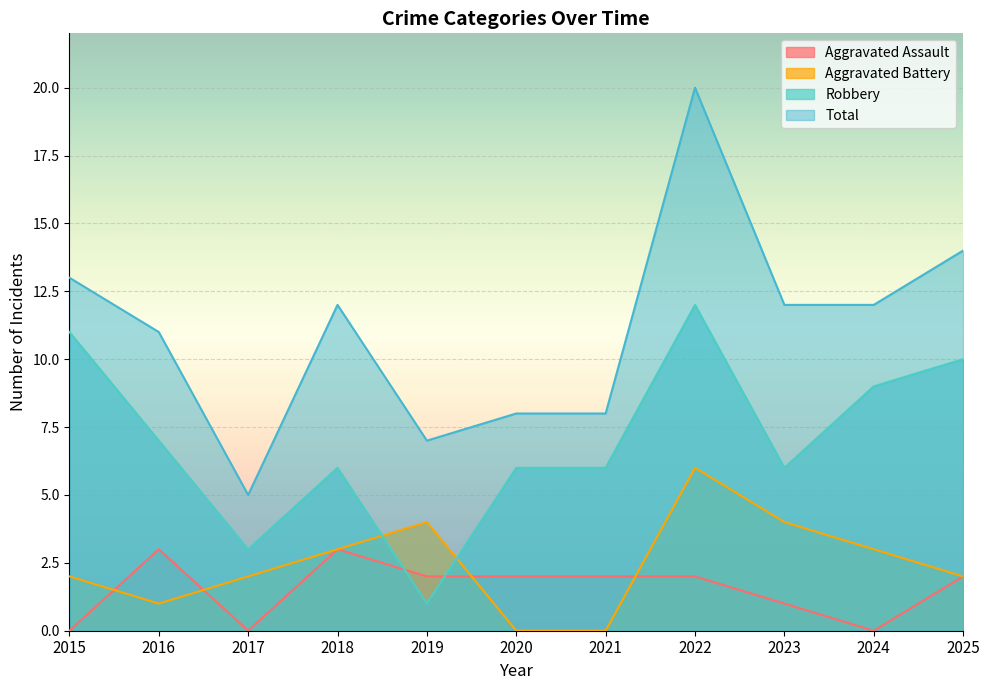

True or false: Total and Aggravated Assault cross at least once.

False